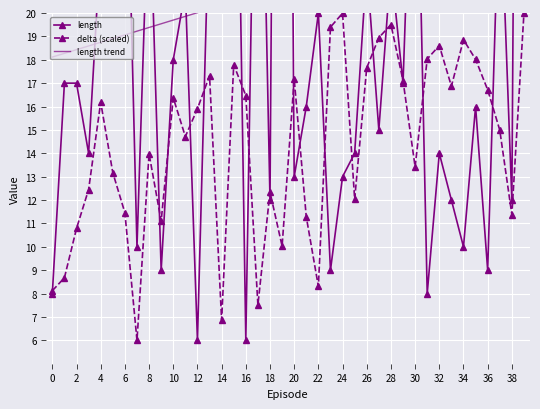

True or false: delta (scaled) has a value of 20.0 at 24.

True